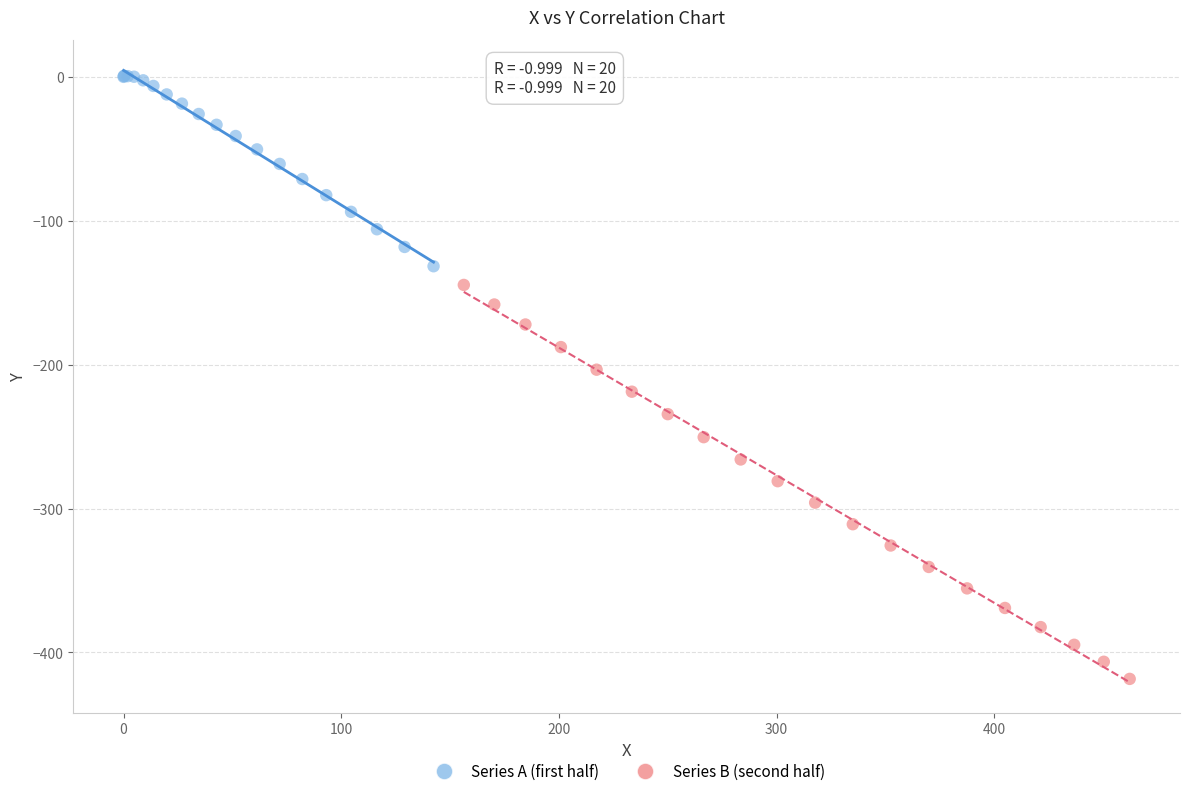

Which series has the widest spread of Y values?

Series B (second half)